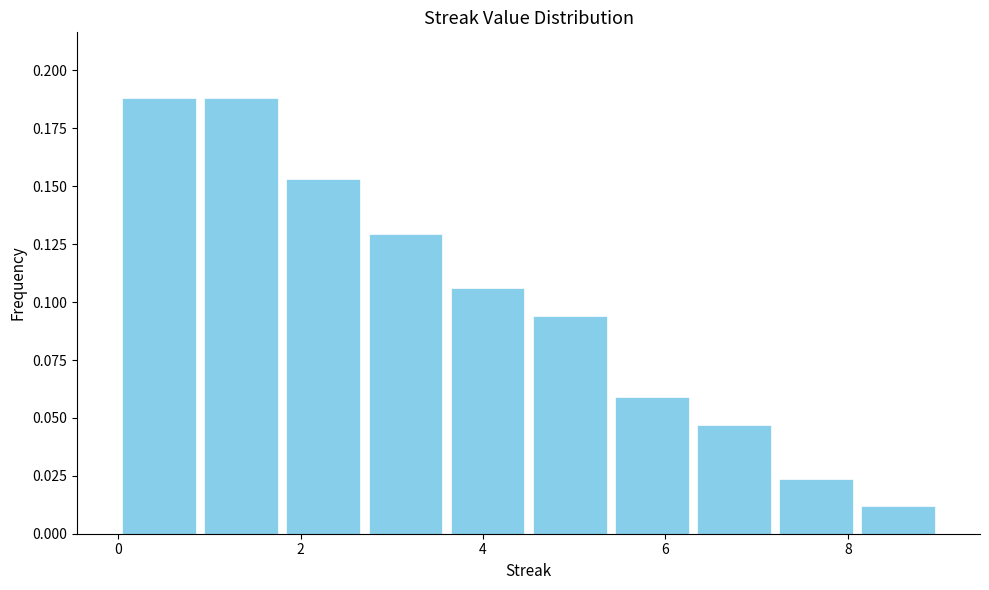

How tall is the bar that spans 1.8 to 2.7 on the x-axis? Neither the bar edges nor the heights are printed on the chart, so give them approximately, as read against the axes.

0.155